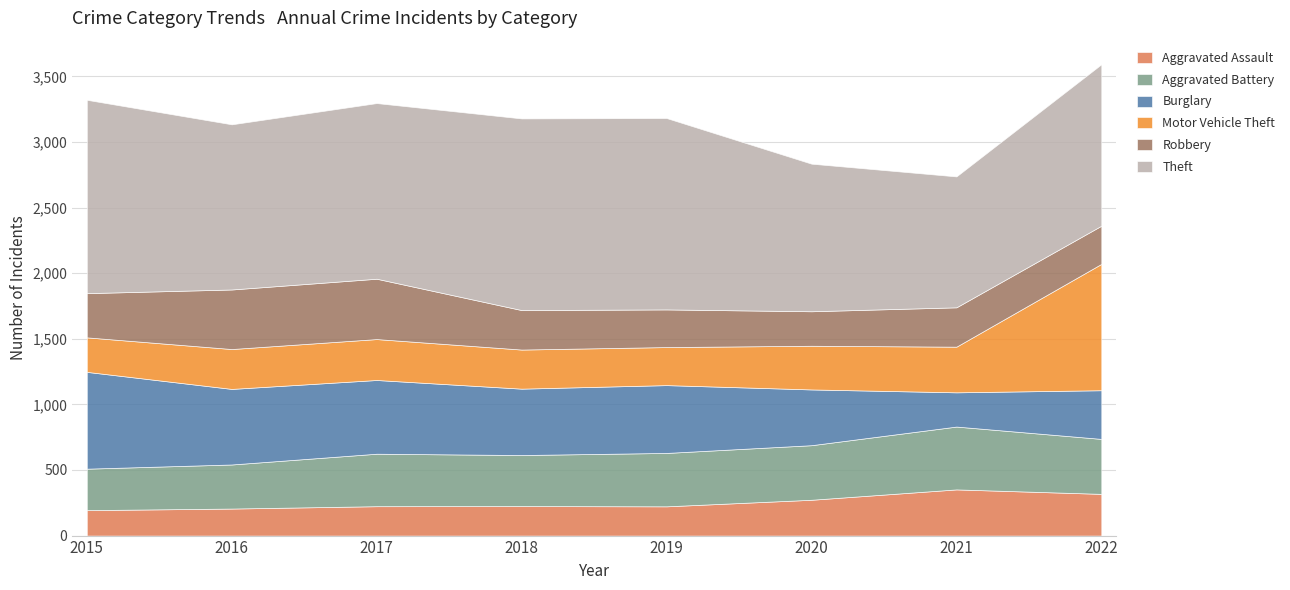

Reading right to left, list all the values displayed in this chart.

Aggravated Assault: 2022=318	2021=352	2020=273	2019=223	2018=225	2017=224	2016=206	2015=194
Aggravated Battery: 2022=419	2021=479	2020=416	2019=407	2018=389	2017=400	2016=336	2015=316
Burglary: 2022=371	2021=261	2020=425	2019=517	2018=506	2017=562	2016=576	2015=738
Motor Vehicle Theft: 2022=963	2021=348	2020=333	2019=290	2018=298	2017=312	2016=304	2015=263
Robbery: 2022=291	2021=300	2020=263	2019=287	2018=301	2017=460	2016=454	2015=337
Theft: 2022=1231	2021=998	2020=1125	2019=1459	2018=1461	2017=1339	2016=1259	2015=1474